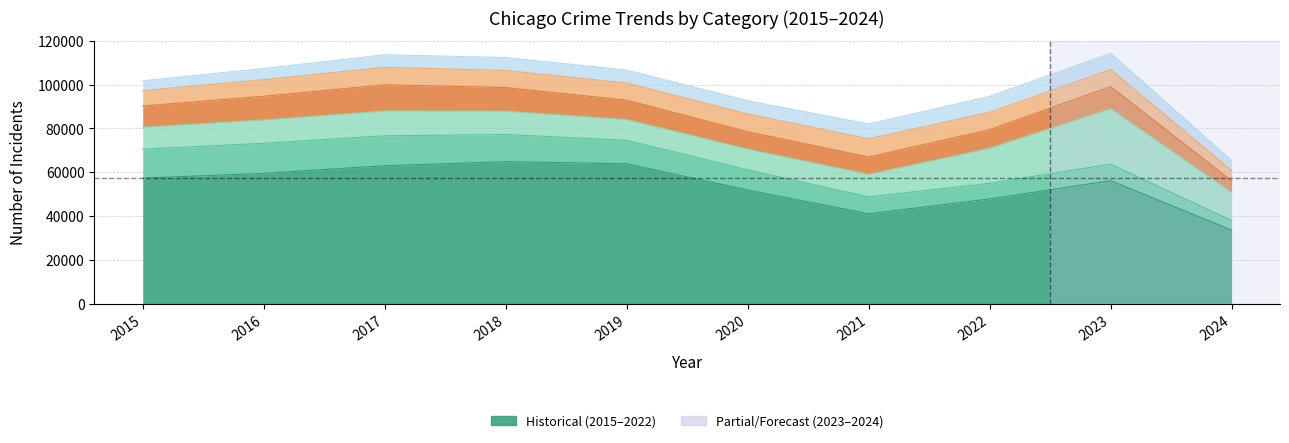

Reading right to left, extract all data points from this chart.

Theft: 33647	57425	54879	40813	41336	62495	65289	64386	61623	57351
Burglary: 4349	7482	7593	6662	8758	9638	11747	13001	14289	13184
Motor Vehicle Theft: 12823	29245	21461	10603	9959	8977	9985	11380	11285	10068
Robbery: 5298	11055	8963	7920	7855	7995	9681	11880	11960	9638
Aggravated Battery: 4708	8080	7491	8347	8320	7858	7735	7845	8086	7019
Aggravated Assault: 4581	7710	7280	7242	6265	5841	6001	5793	5713	4480